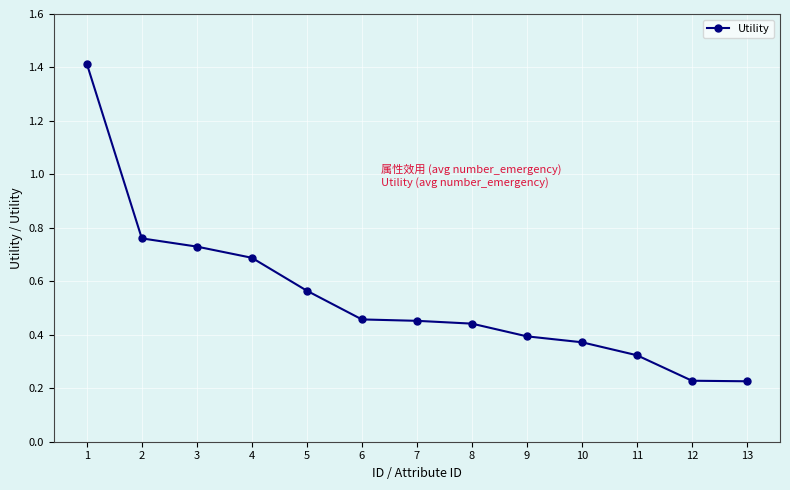

What is the sum of all values?

7.1